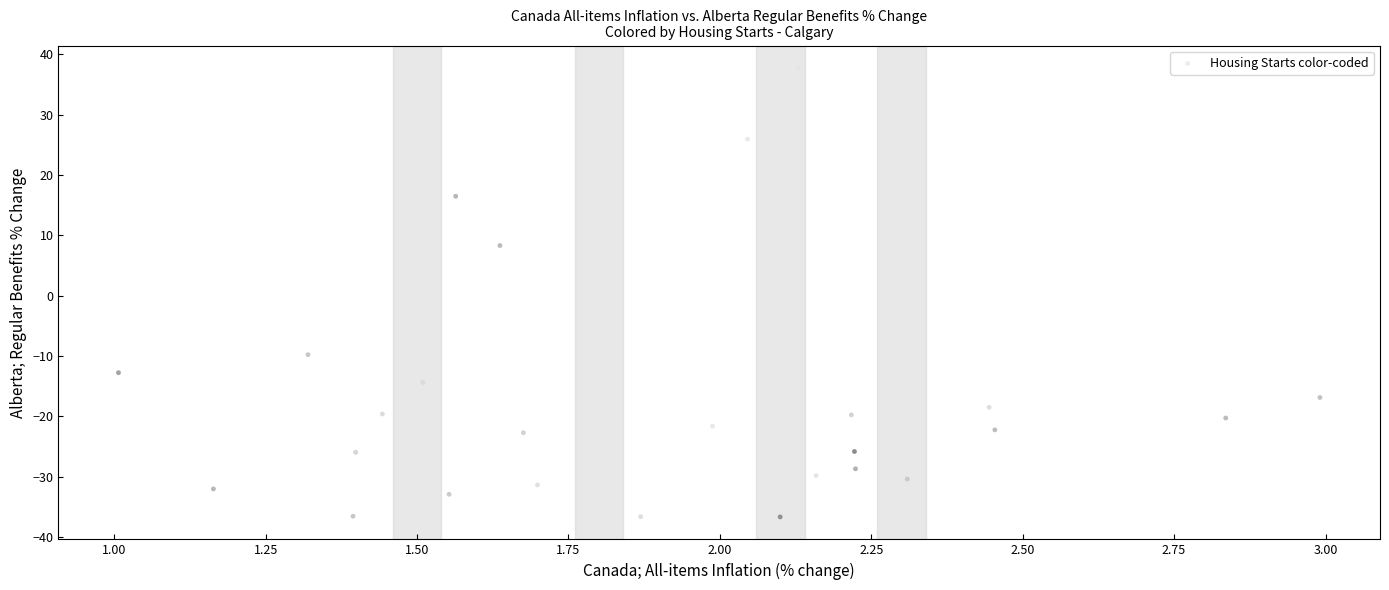

What Y value in the scatter plot is closest to 0?

8.3